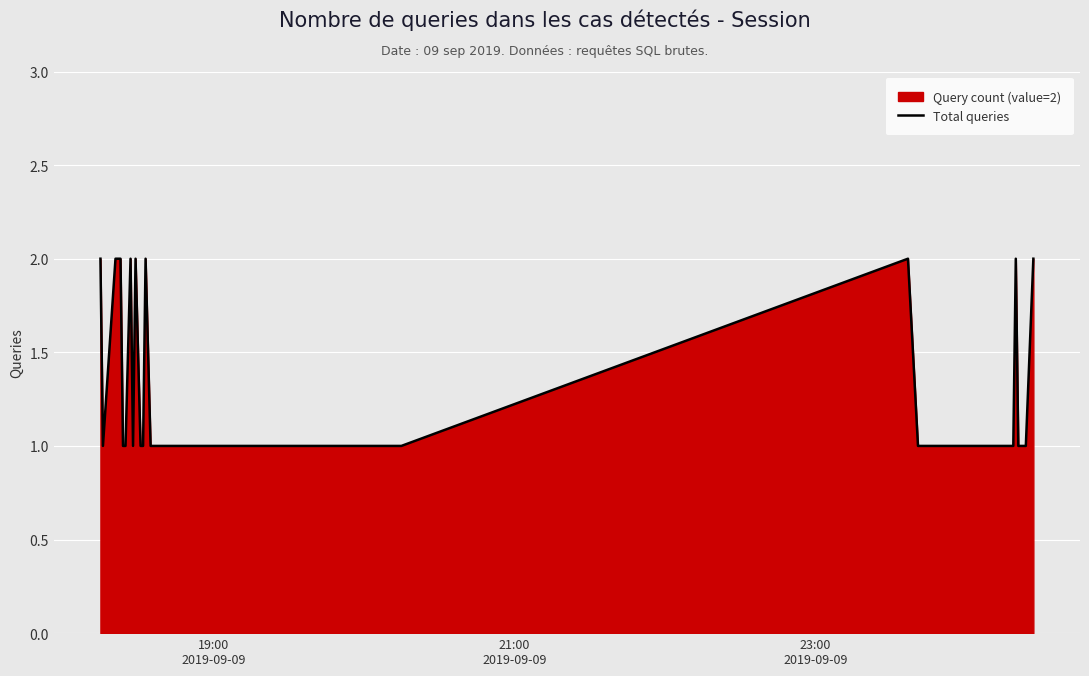

The chart shows a value of 0 at 4. True or false?

False